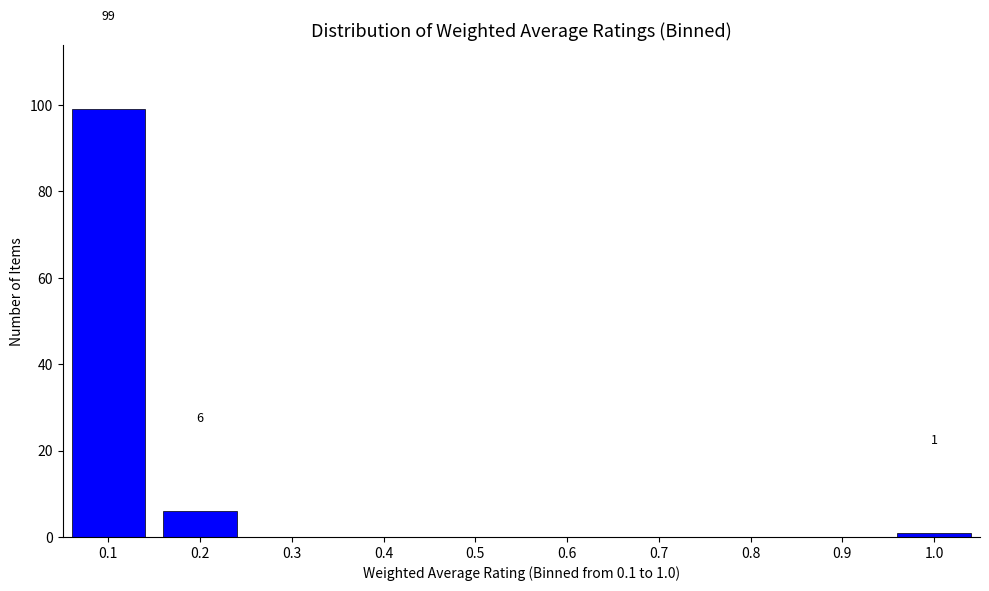

Reading right to left, list all the values displayed in this chart.

1.0=1	0.9=0	0.8=0	0.7=0	0.6=0	0.5=0	0.4=0	0.3=0	0.2=6	0.1=99